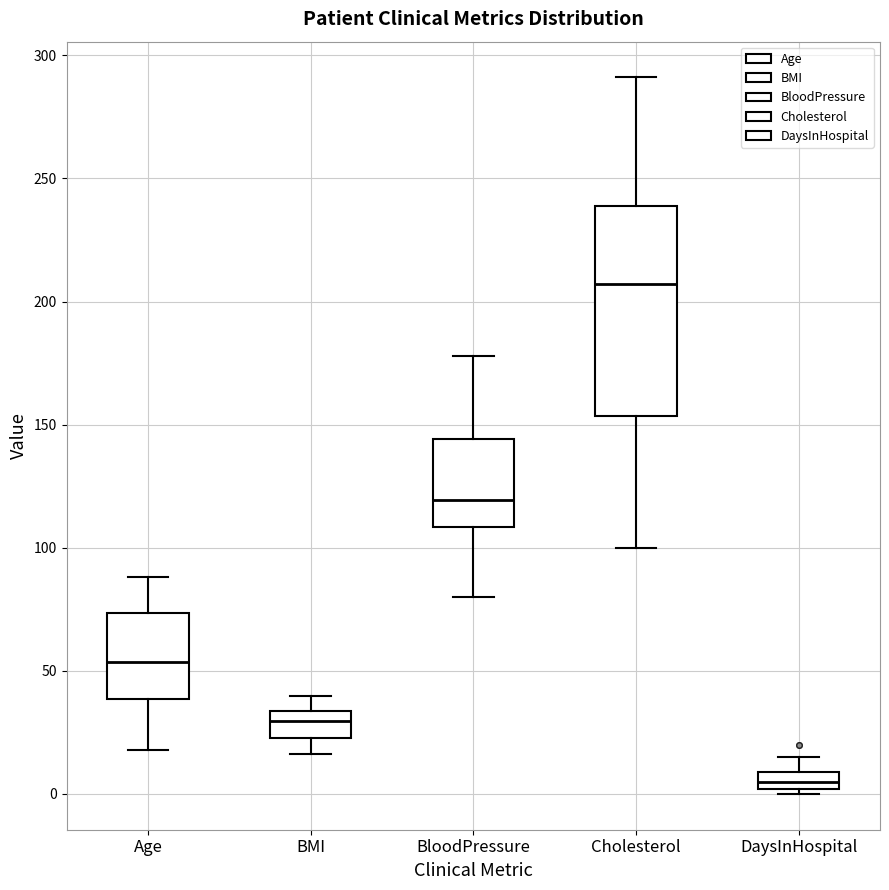

Which box is the tallest, from its lower edge to its upper edge?

Cholesterol